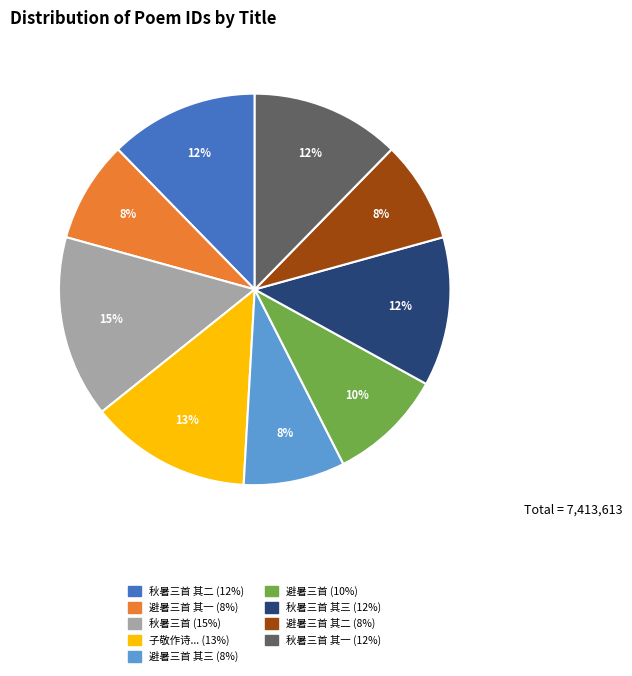

Is there any slice that represents more than half of the pie?

No